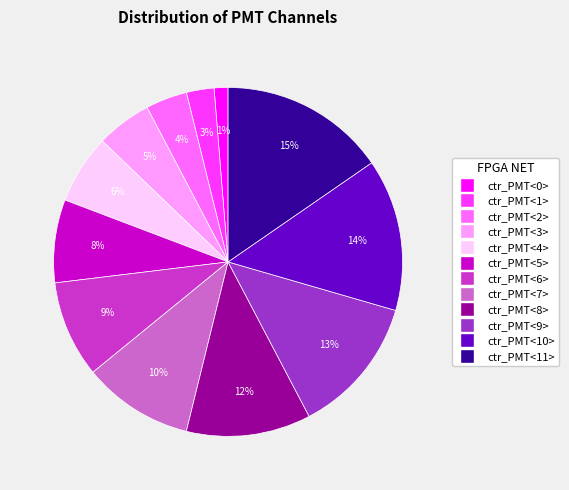

Does ctr_PMT<3> represent more than half of the total?

No